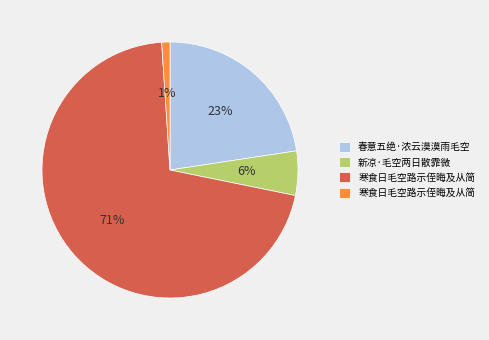

Is there a majority slice in this chart?

Yes